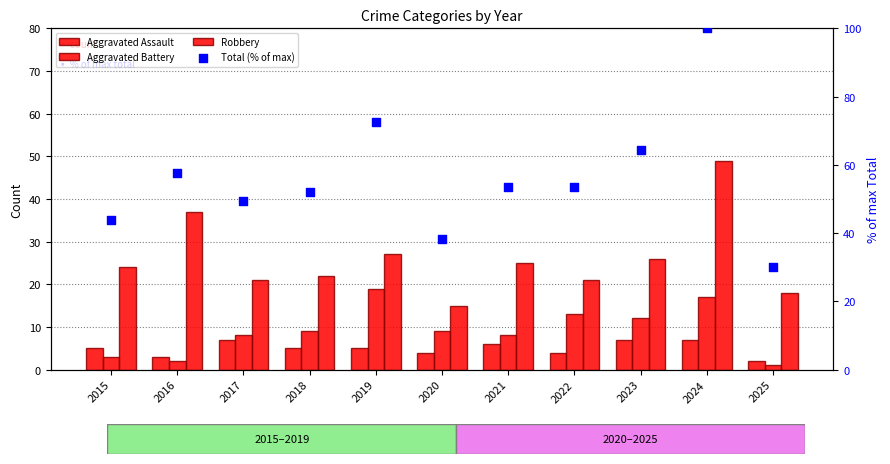

At which category is the sum across all series the highest?

2024